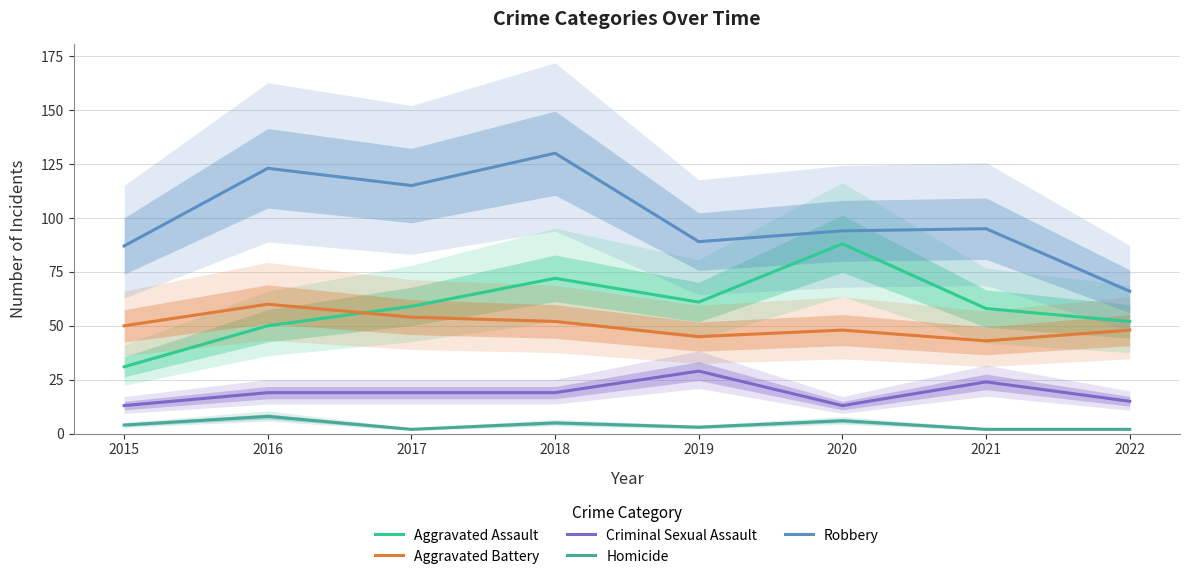

Reading right to left, transcribe all the data shown in this chart.

Aggravated Assault: 52	58	88	61	72	59	50	31
Aggravated Battery: 48	43	48	45	52	54	60	50
Criminal Sexual Assault: 15	24	13	29	19	19	19	13
Homicide: 2	2	6	3	5	2	8	4
Robbery: 66	95	94	89	130	115	123	87